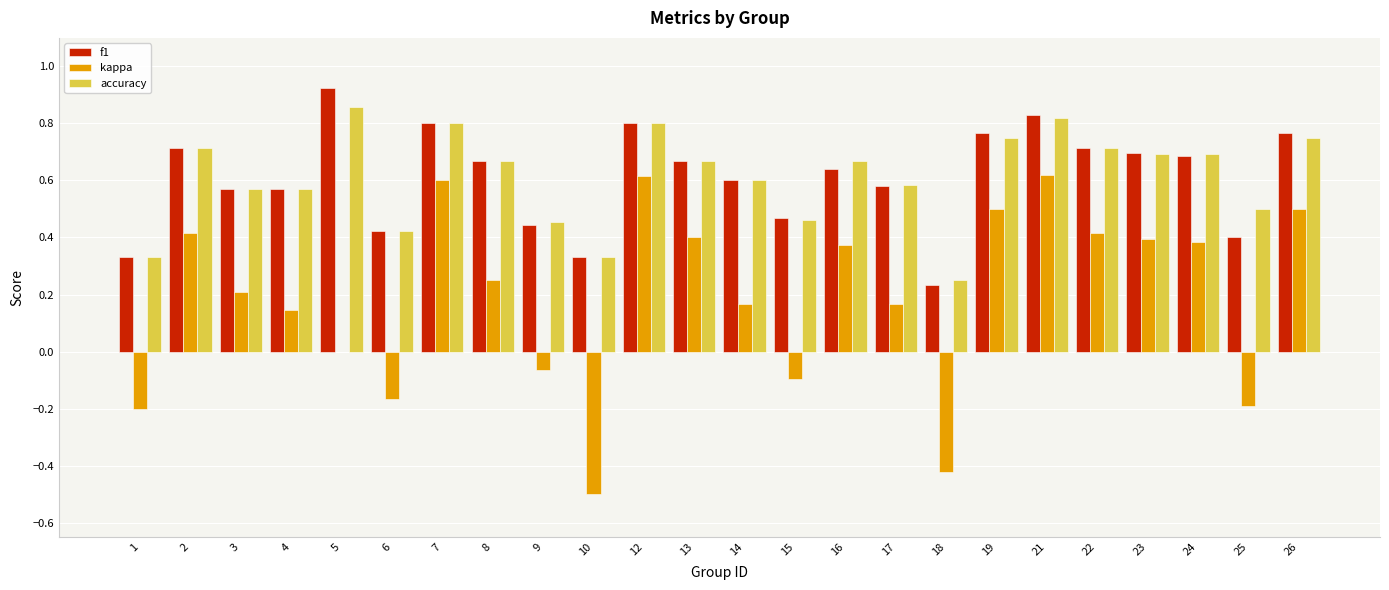

Is the value of accuracy at 21 greater than the value of kappa at 5?

Yes